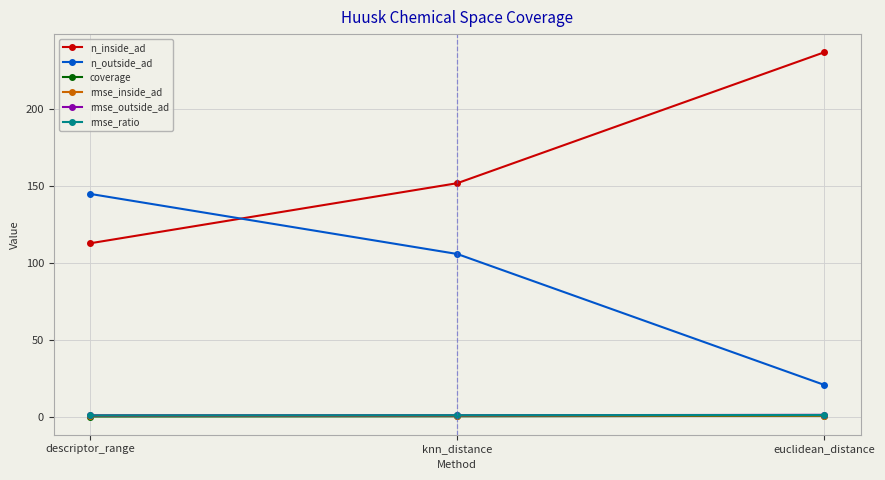

Where is n_inside_ad nearest to the value 175?

knn_distance